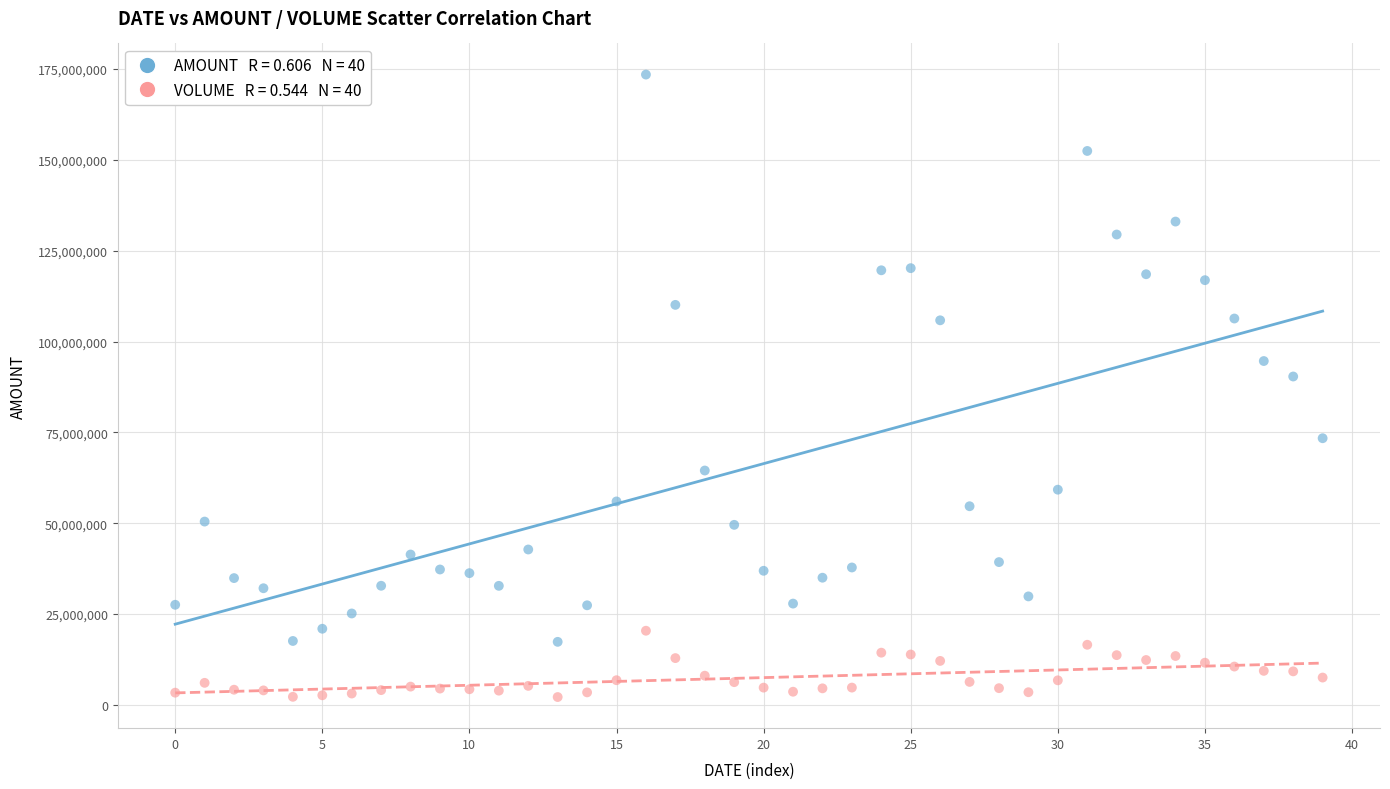

Across all data points, what is the range of Y values (max minus min)?

171307699